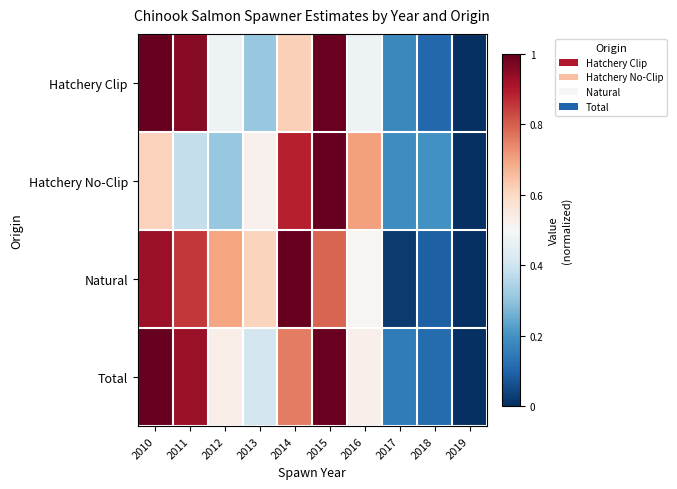

Rank the series by their maximum value, from highest to lowest.

Hatchery Clip, Hatchery No-Clip, Natural, Total